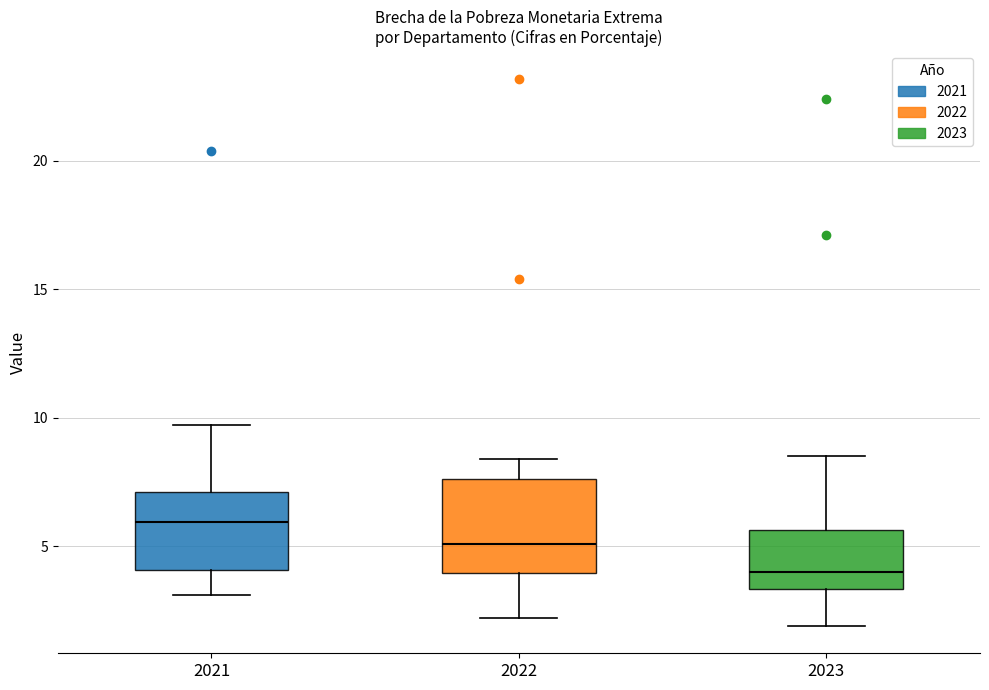

Comparing the boxes themselves (not the whiskers), which one is the tallest?

2022